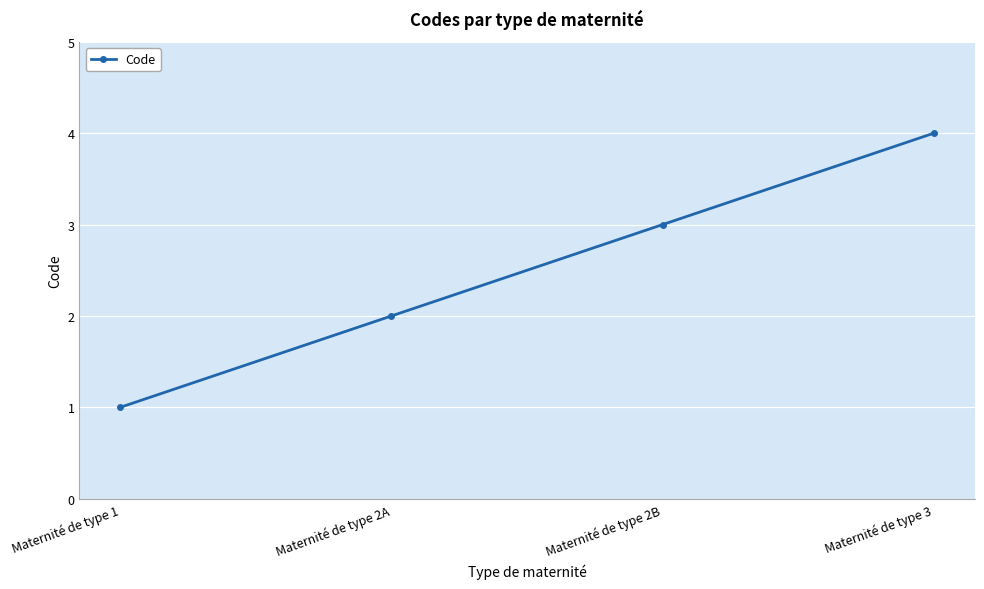

True or false: there are more than 2 points higher than both neighbors.

False